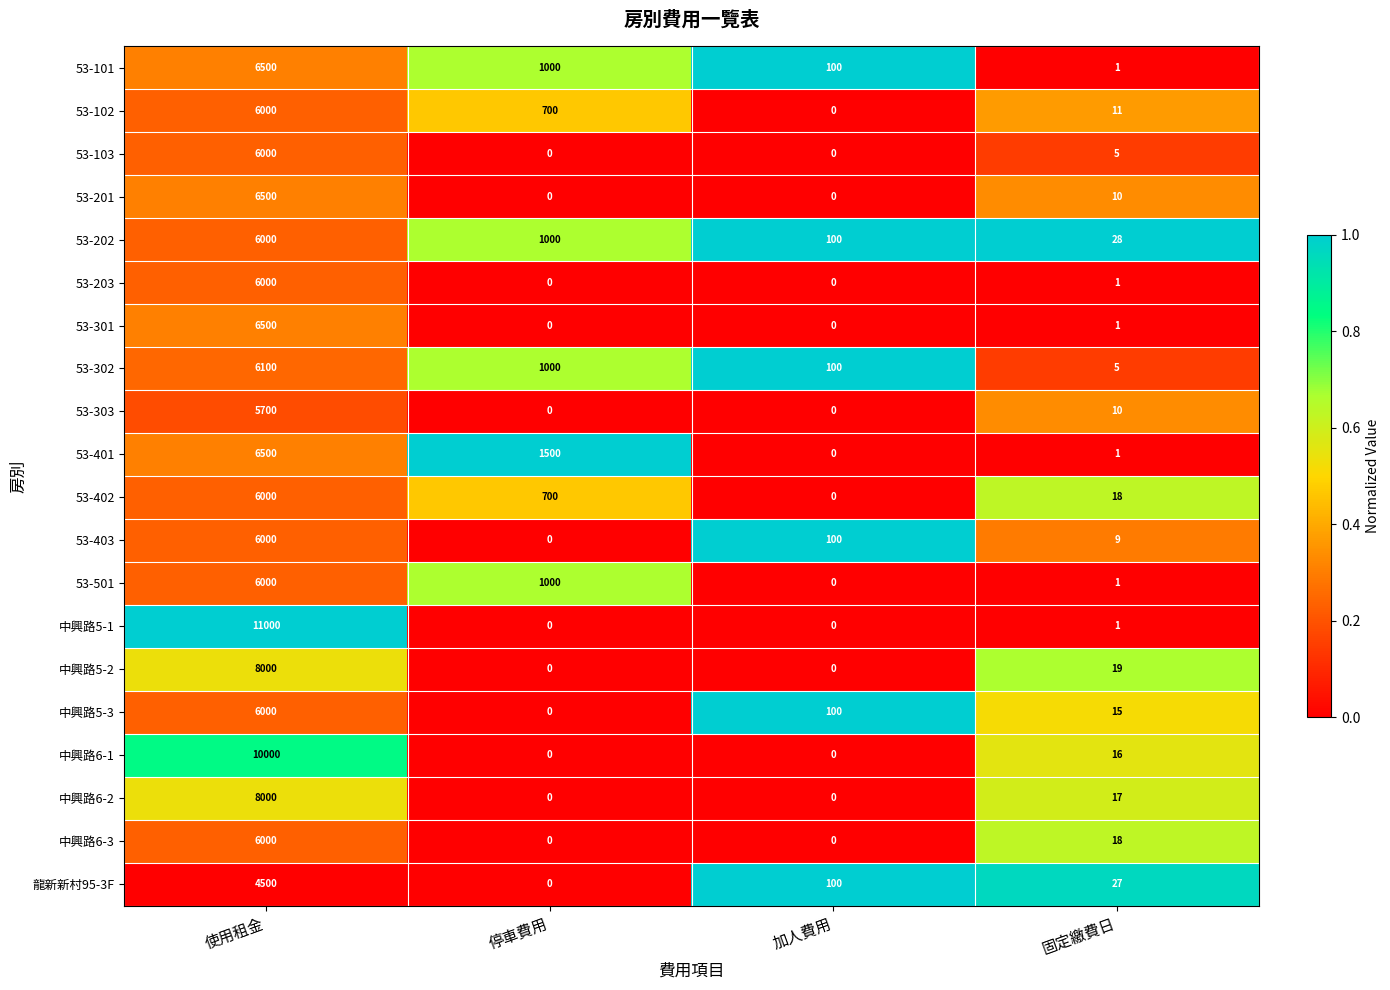

What is the greatest value displayed?

11000